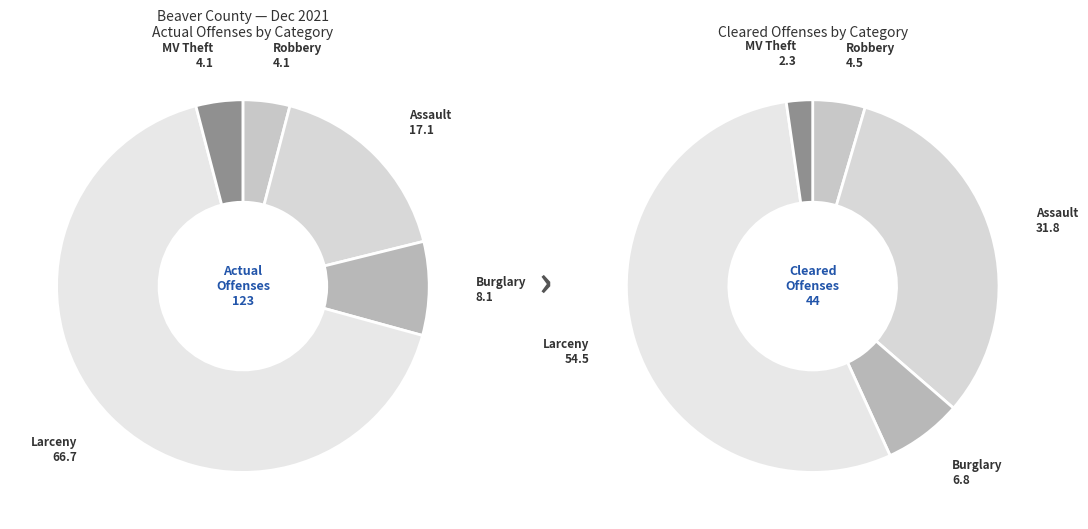

Which has a higher value, Larceny or Robbery?

Larceny